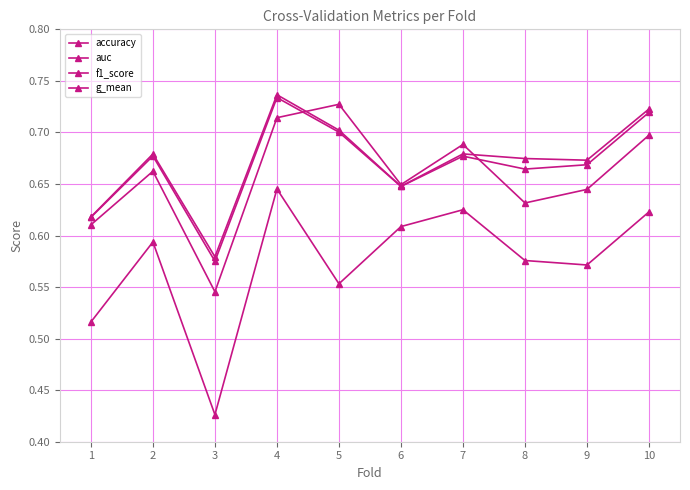

Is this an area chart (filled region under the line)?

No